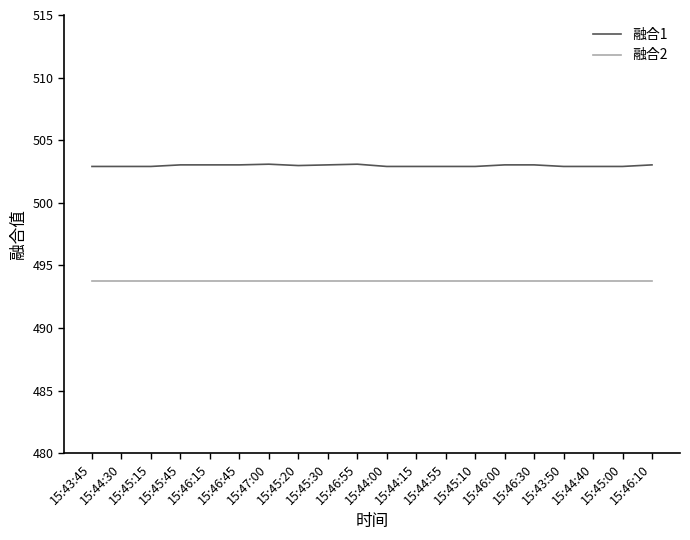

Does the chart display data point markers on the line(s)?

No